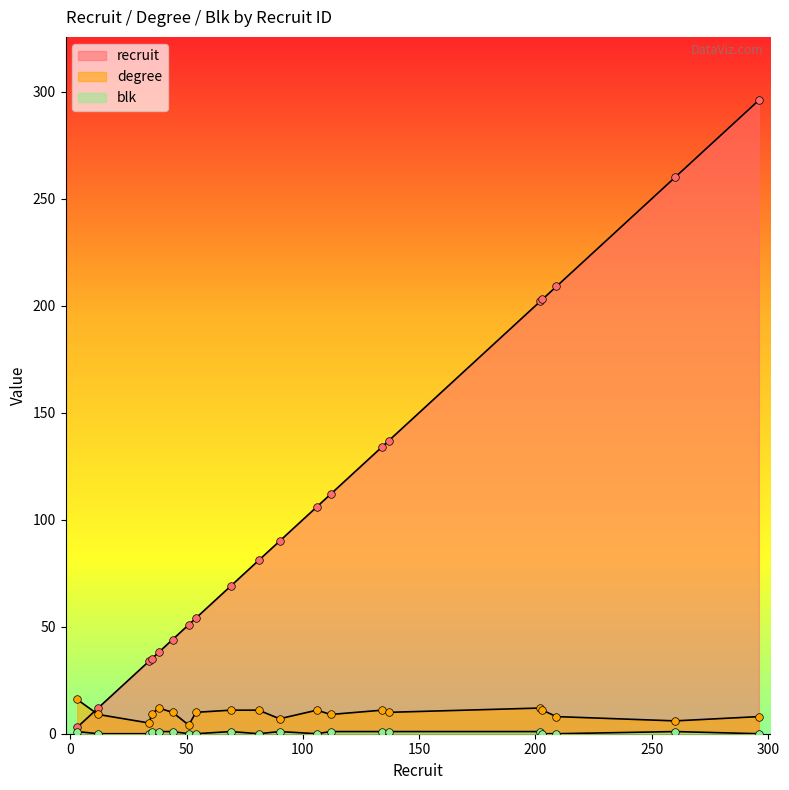

What are all the series names shown in the legend?

recruit, degree, blk